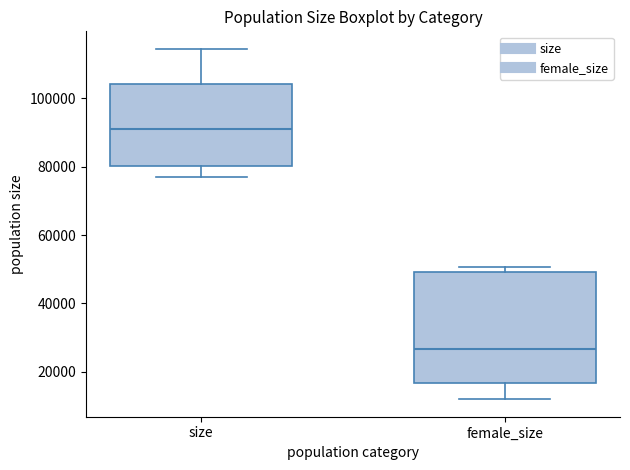

Which box has the highest median line?

size